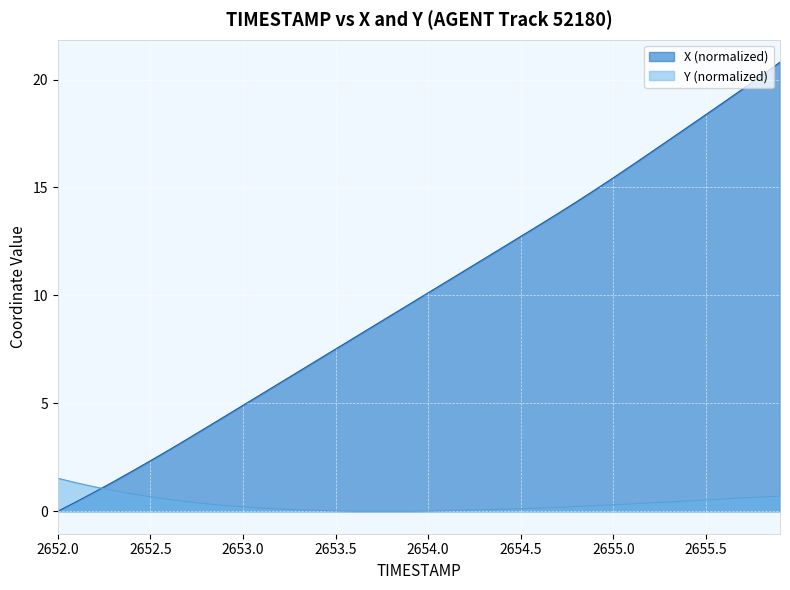

How many positive values does the TIMESTAMP series have?

39